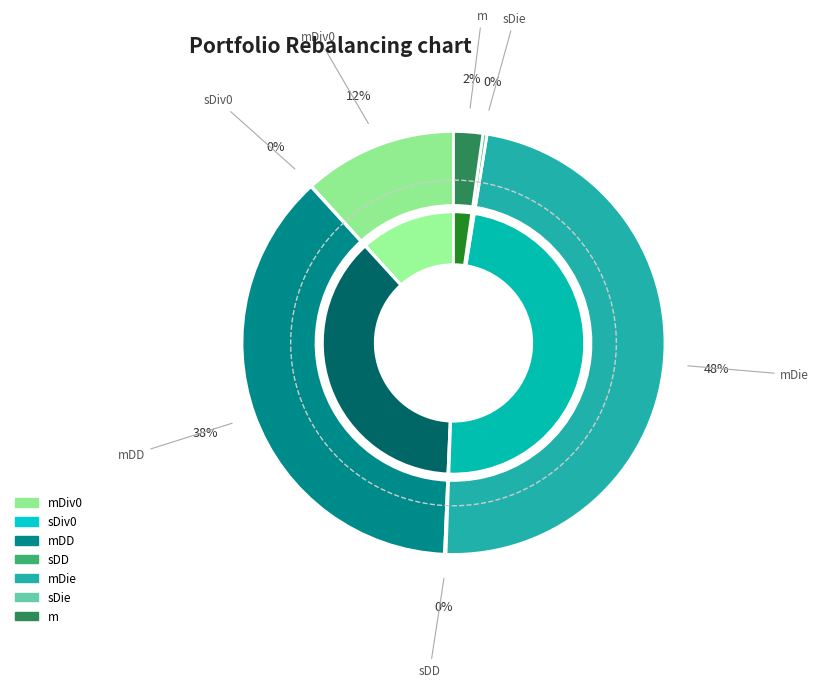

To the nearest percent, what is the average slice percentage?

14%